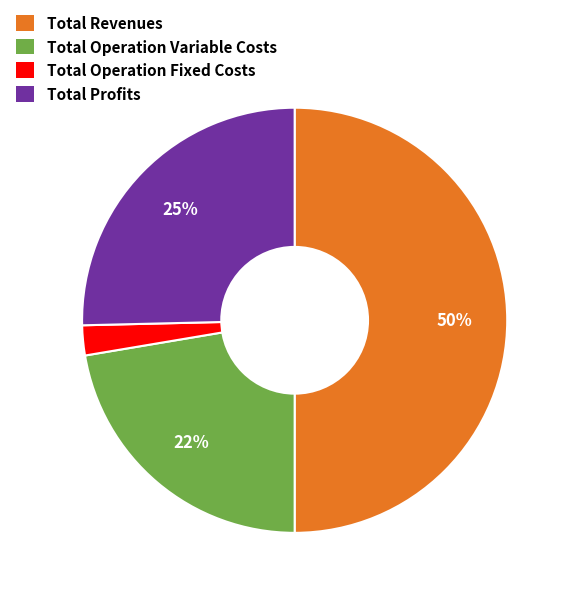

How many segments does this pie chart have?

4